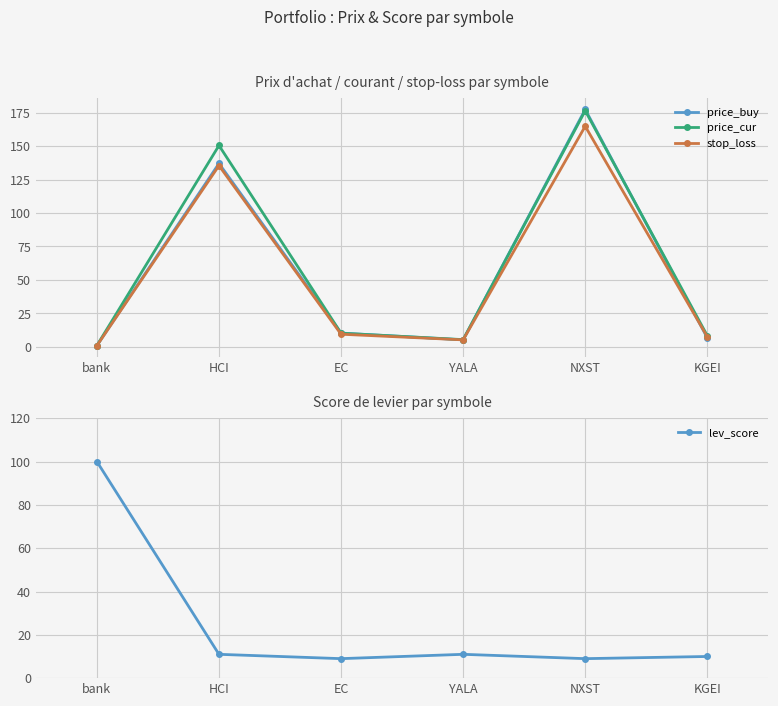

How many interior local valleys does the price_cur series have?

1